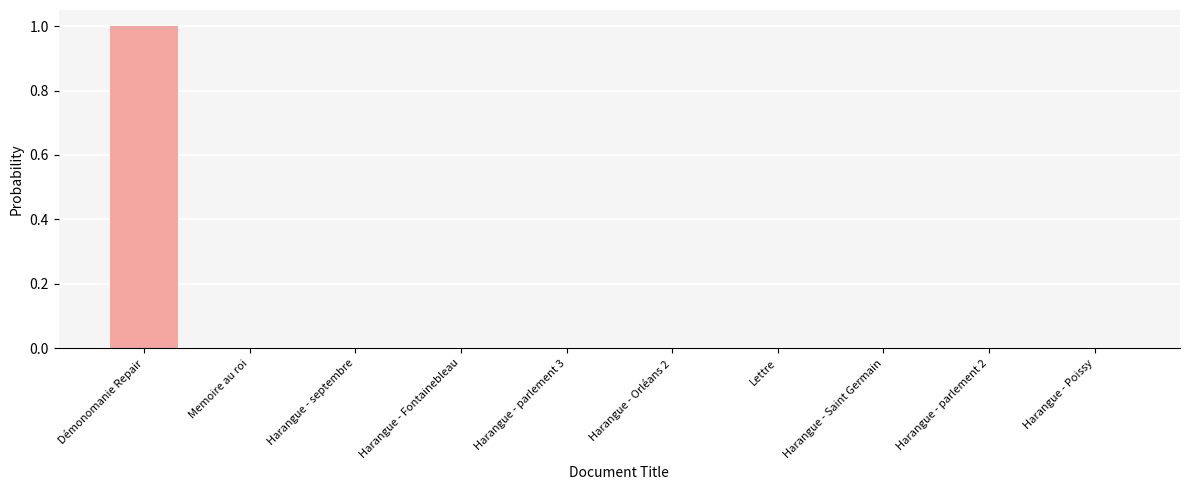

What is the sum of all values?

1.0